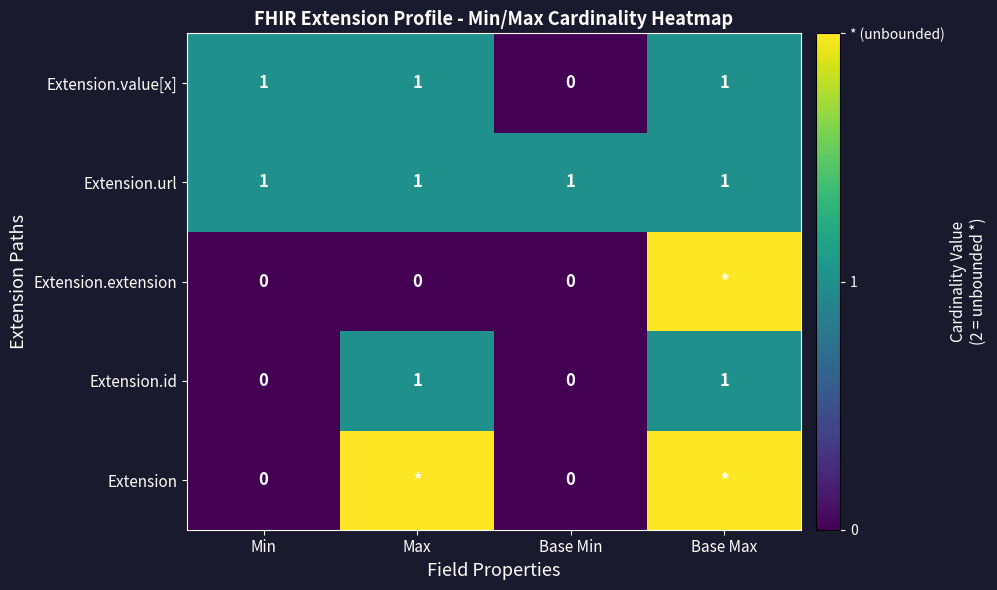

The value of Extension.value[x] at Max is 0. True or false?

False